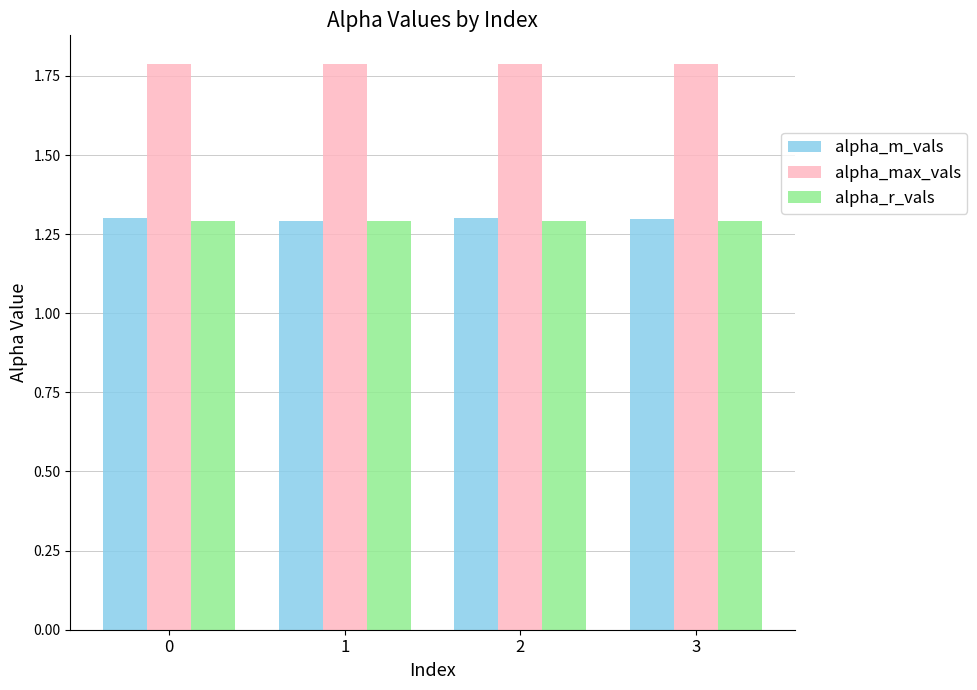

Is it true that alpha_m_vals equals 1.3 at 3?

True